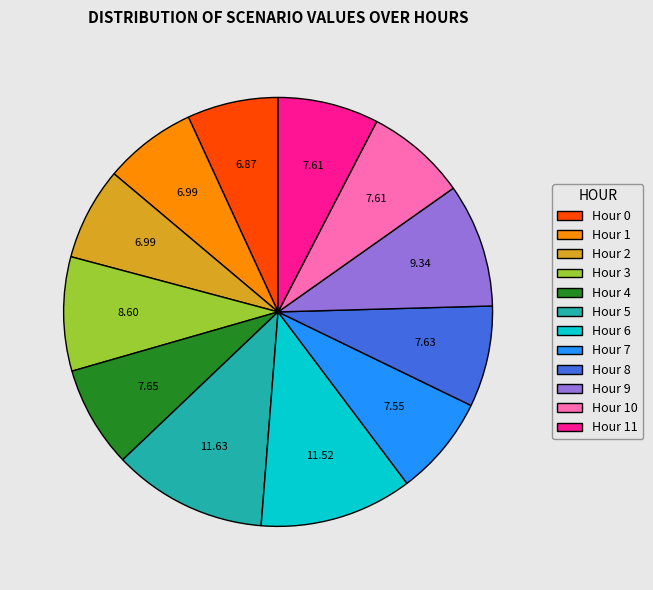

Does any single category account for the majority?

No